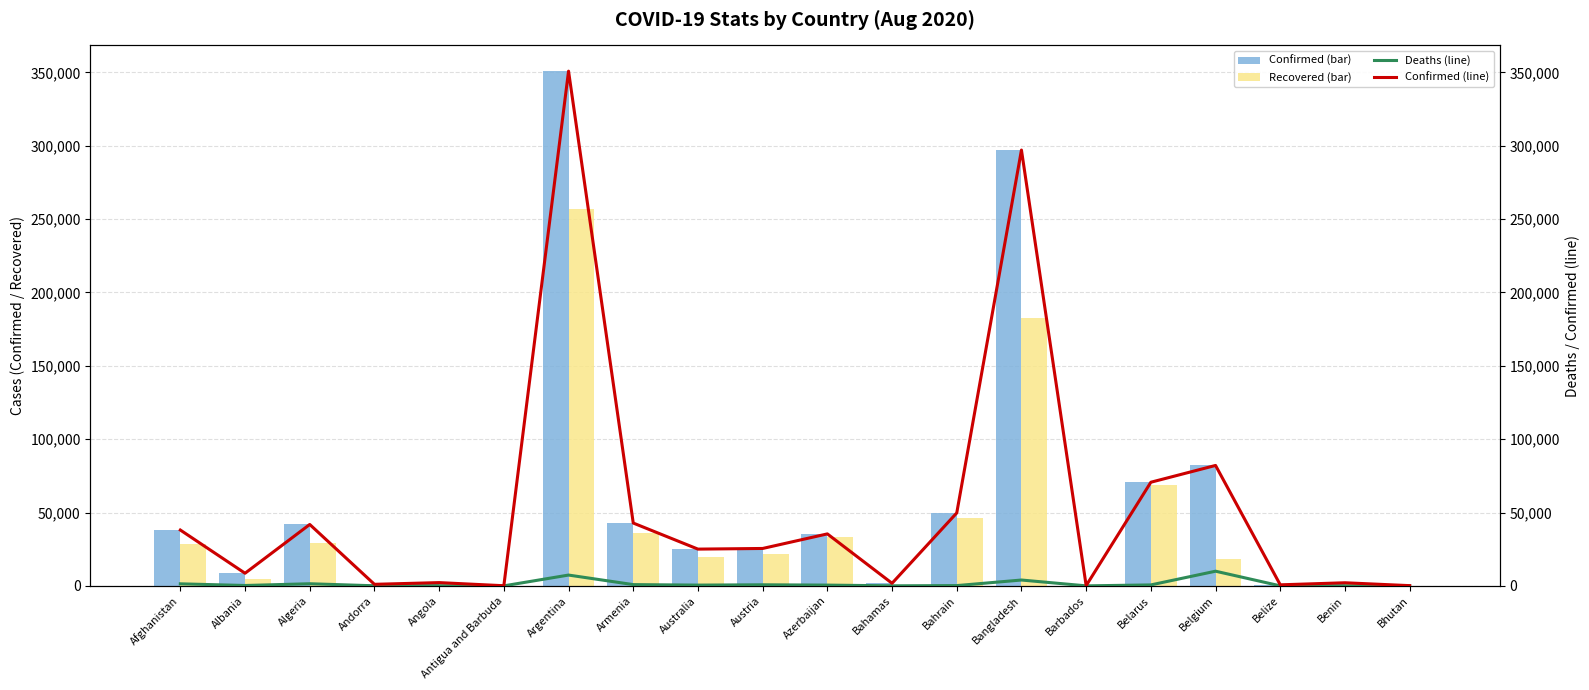

Which series has the widest spread of values?

Confirmed